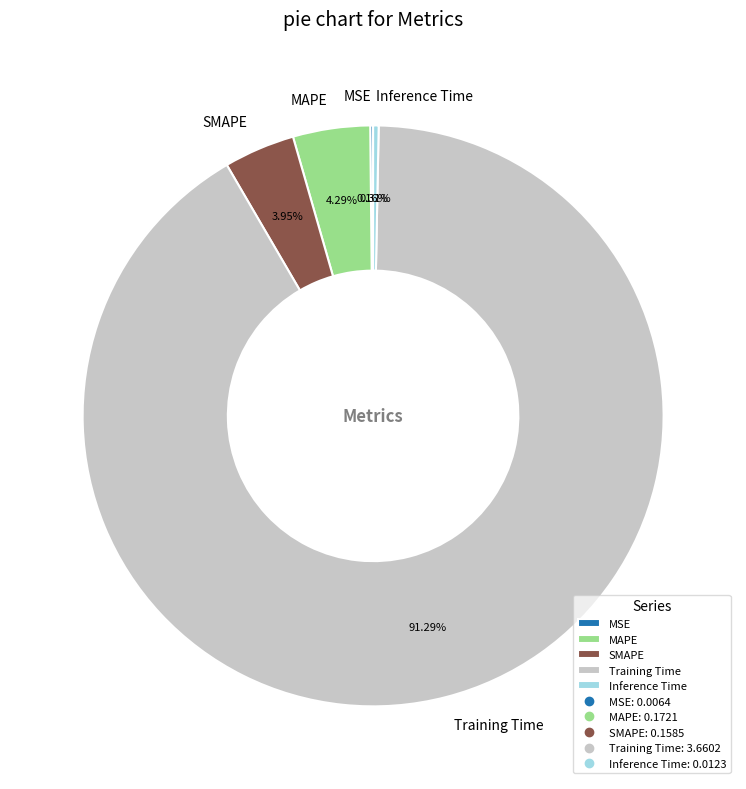

What is the largest slice in the pie chart?

Training Time